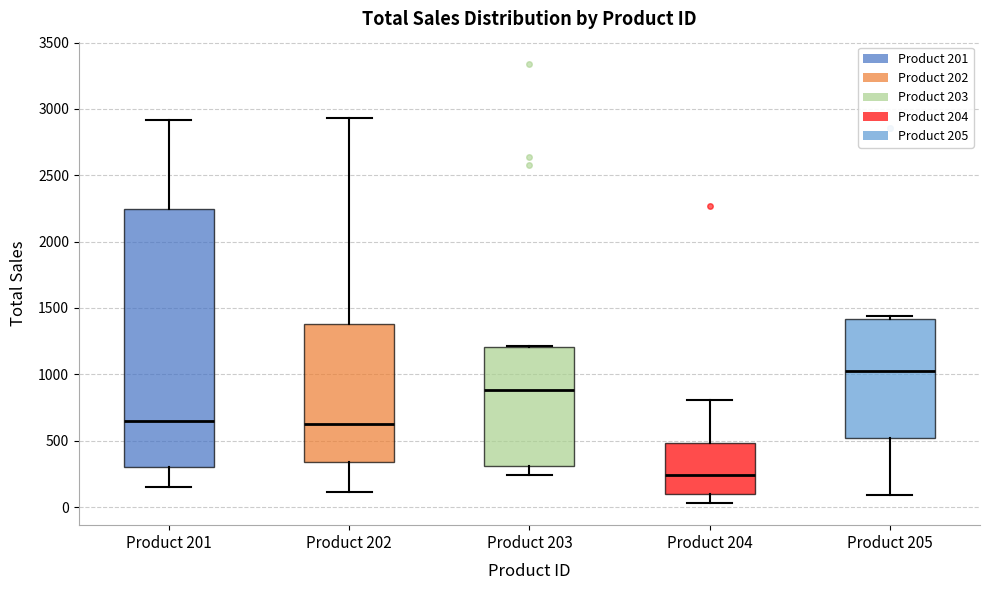

Reading left to right, read every box against the y-axis: the position of its median line, the range the box covers, and the ends of its whiskers. The values are not printed on the chart, so give them approximately, as read against the axis.

Product 201: median 650, box 300 to 2250, whiskers 150 to 2900
Product 202: median 650, box 350 to 1400, whiskers 100 to 2950
Product 203: median 900, box 300 to 1200, whiskers 250 to 1200
Product 204: median 250, box 100 to 500, whiskers 50 to 800
Product 205: median 1000, box 500 to 1400, whiskers 100 to 1450